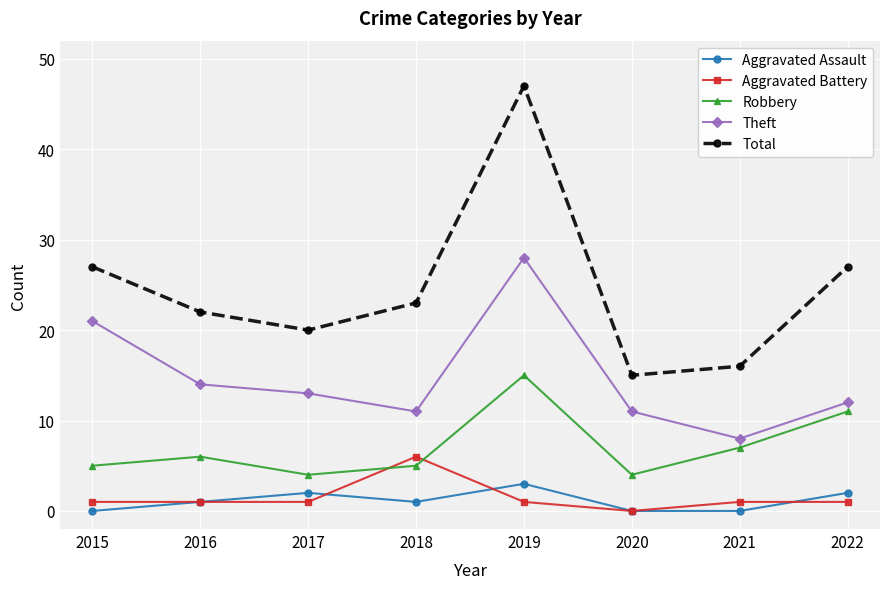

Is the value of Robbery at 2016 greater than the value of Total at 2020?

No